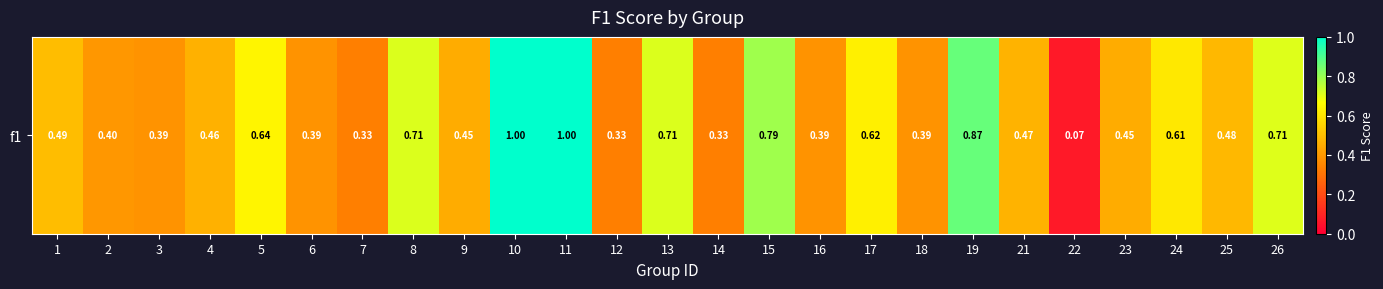

List the labels in order of value, smallest first.

22, 7, 12, 14, 3, 6, 16, 18, 2, 9, 23, 4, 21, 25, 1, 24, 17, 5, 26, 8, 13, 15, 19, 10, 11